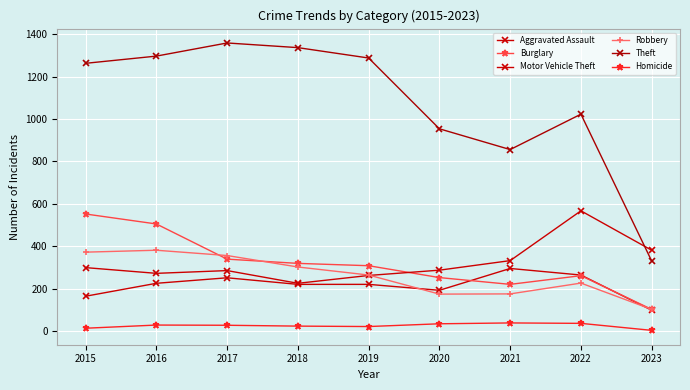

Rank the categories by Homicide value from lowest to highest.

2023, 2015, 2019, 2018, 2017, 2016, 2020, 2022, 2021